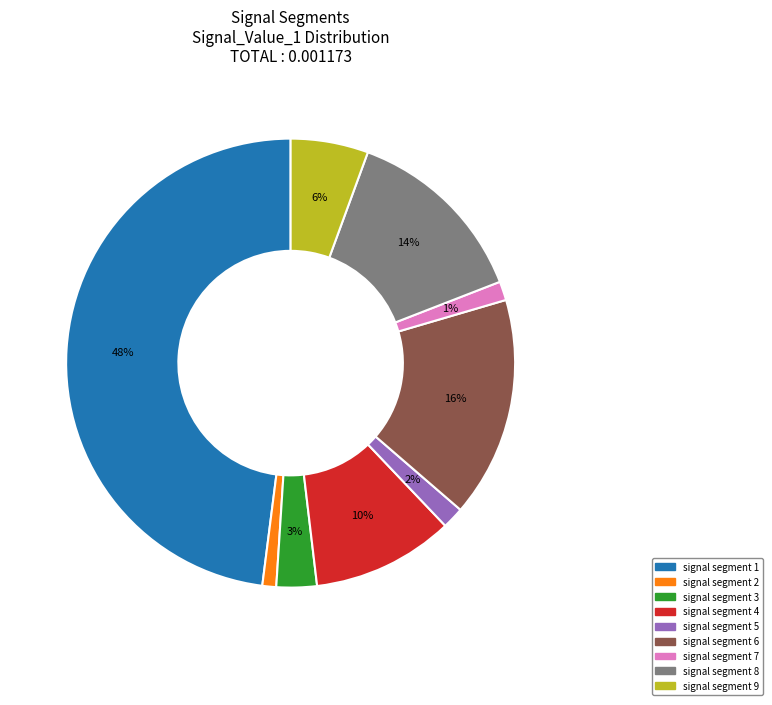

Which slice is the largest?

signal segment 1